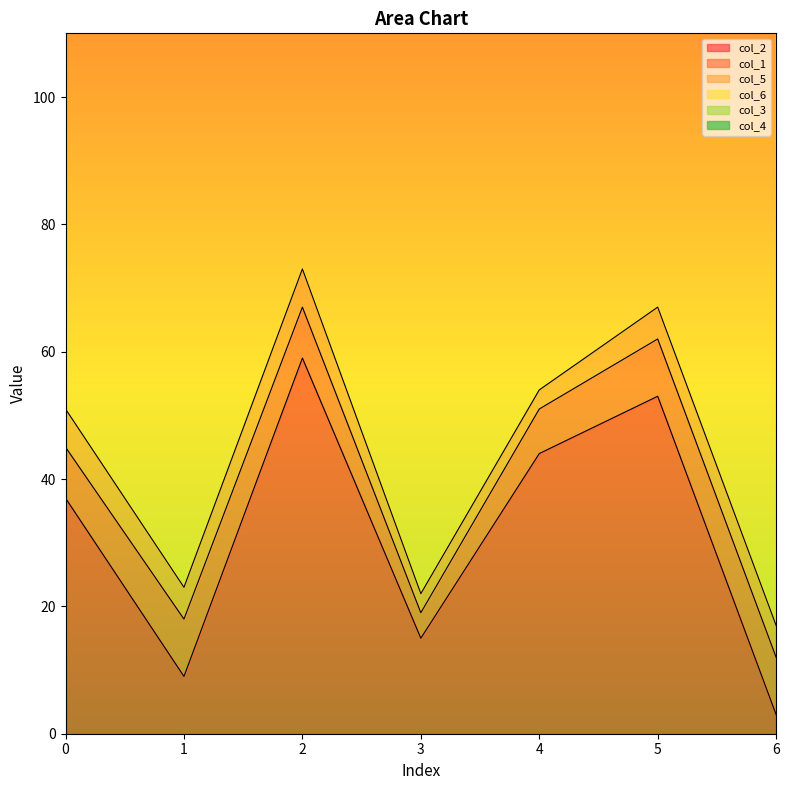

What is the value of the col_3 point at the 5th from the left?

7